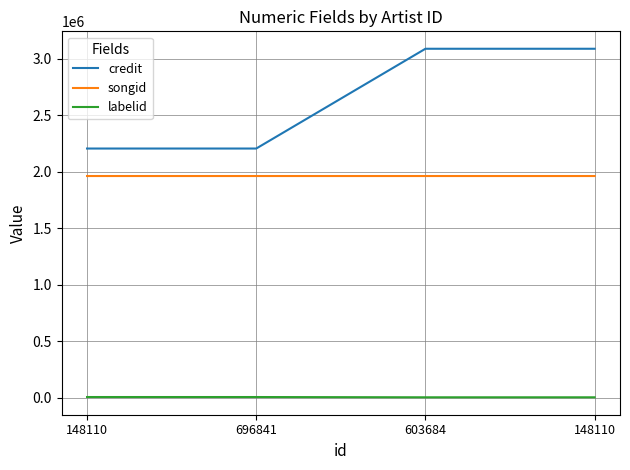

Does the chart display data point markers on the line(s)?

No